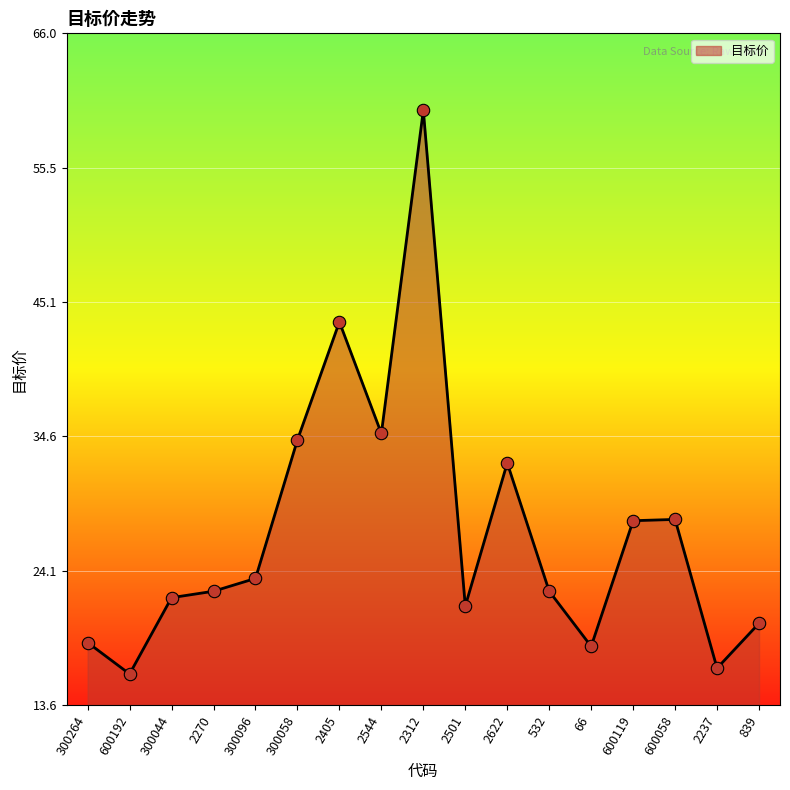

What is the ratio of the value at 300044 to the value at 2622?

0.7